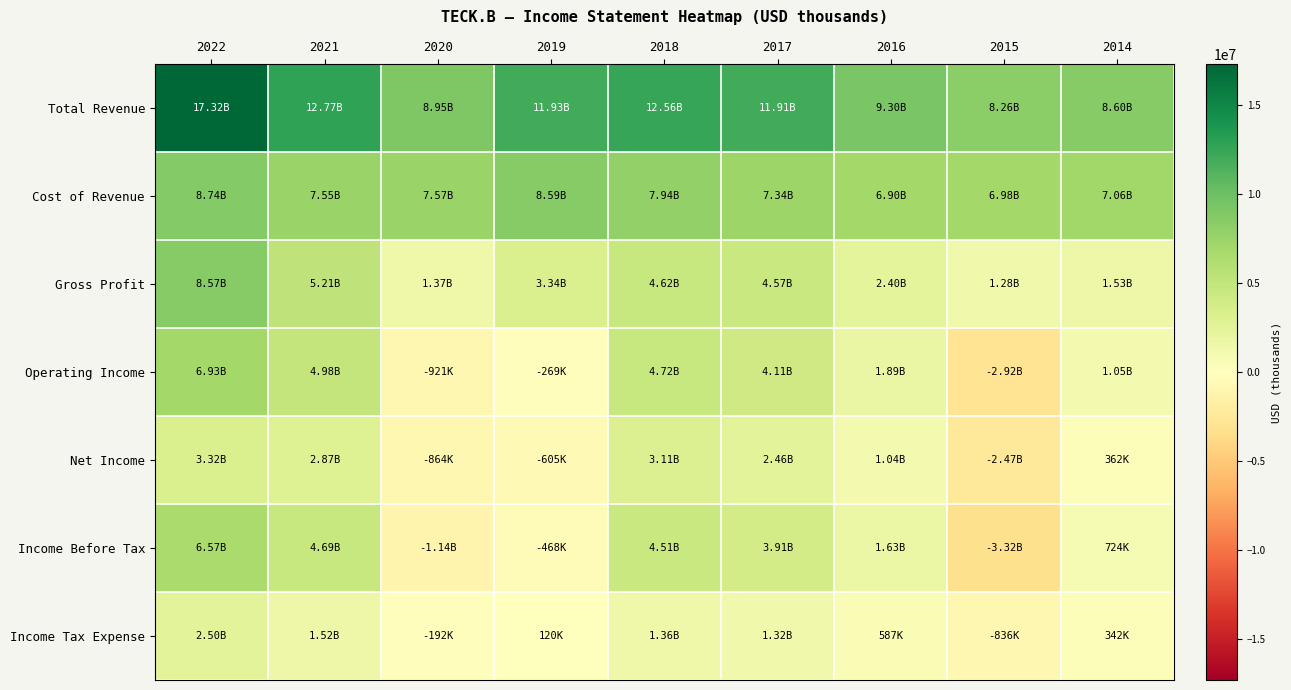

Which series has the widest spread of values?

Income Before Tax